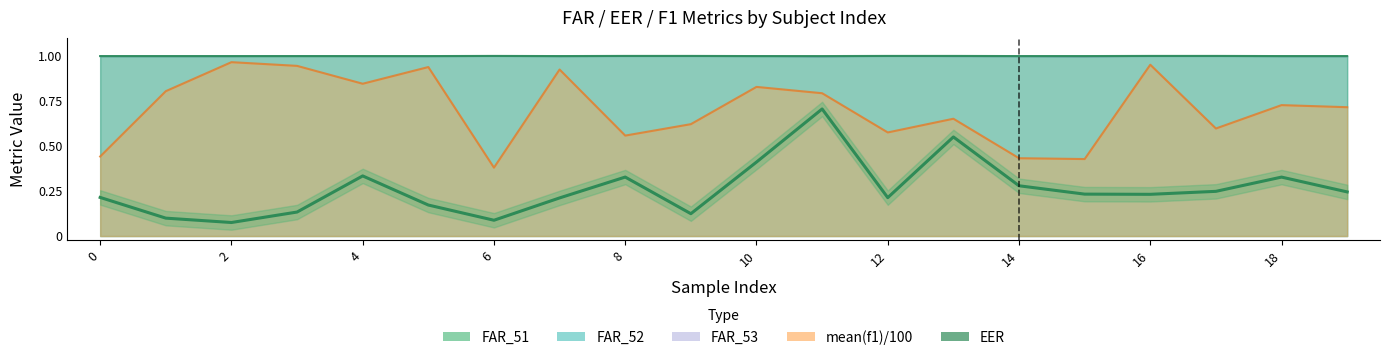

Where is the first local minimum?

4